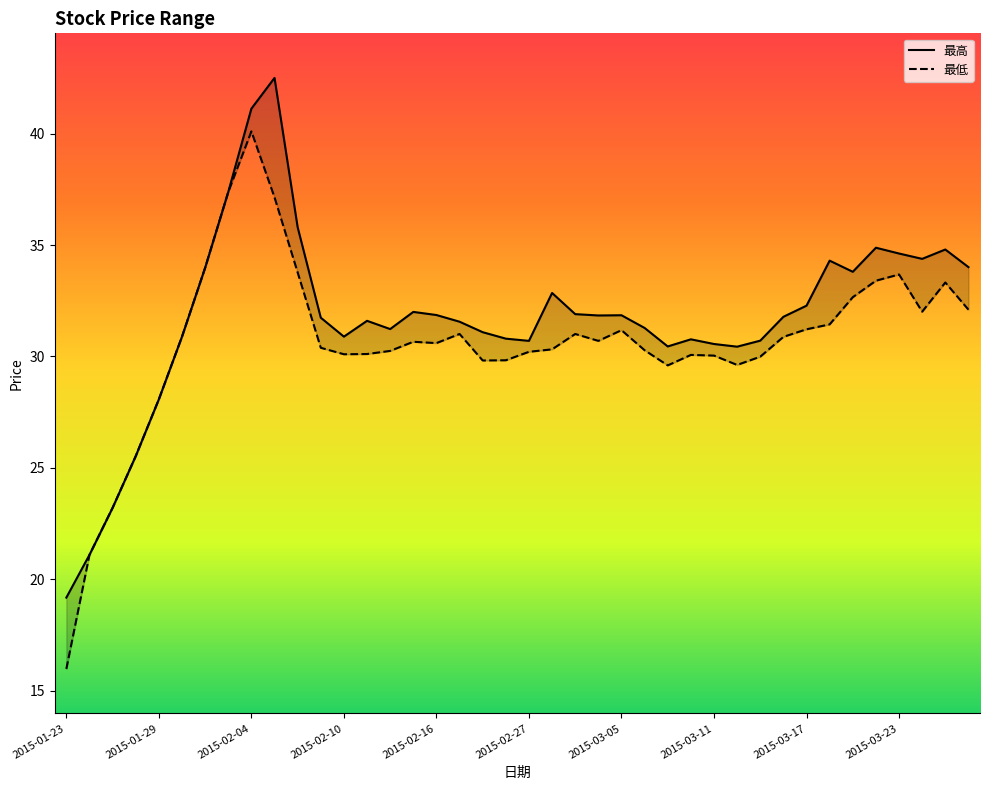

At which category does 最低 reach its first local valley?

2015-02-10